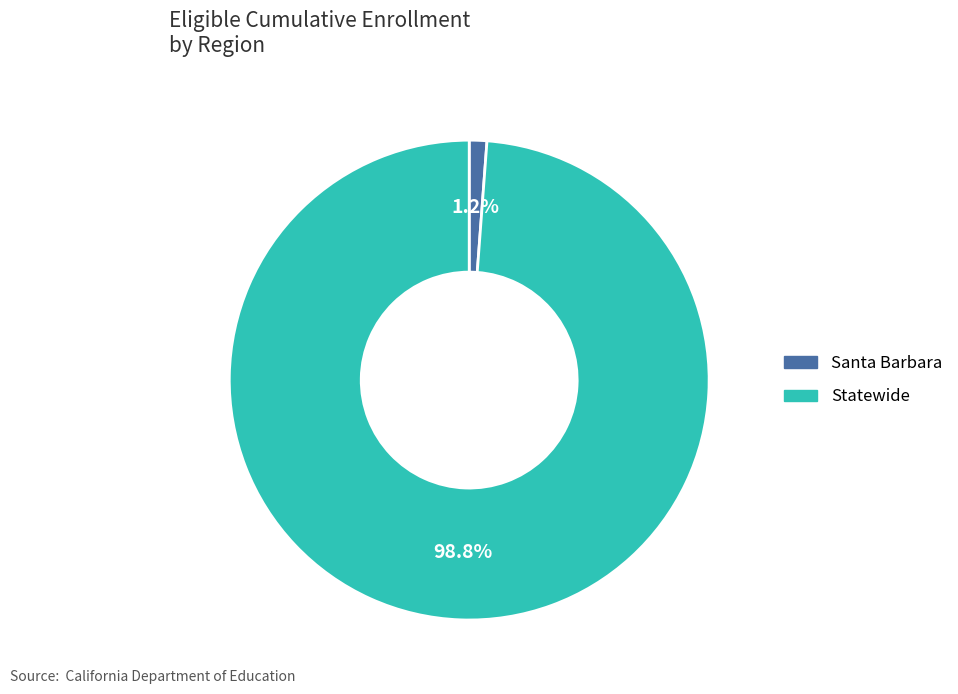

To the nearest percent, what is the average slice percentage?

50%